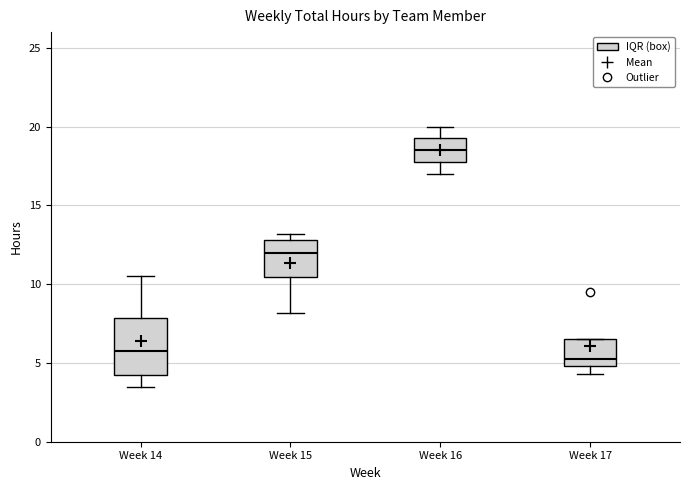

Reading left to right, read every box against the y-axis: the position of its median line, the range the box covers, and the ends of its whiskers. The values are not printed on the chart, so give them approximately, as read against the axis.

Week 14: median 6.0, box 4.5 to 8.0, whiskers 3.5 to 10.5
Week 15: median 12.0, box 10.5 to 13.0, whiskers 8.0 to 13.0 (just above the box's upper edge)
Week 16: median 18.5, box 18.0 to 19.5, whiskers 17.0 to 20.0
Week 17: median 5.5, box 5.0 to 6.5, whiskers 4.5 to 6.5